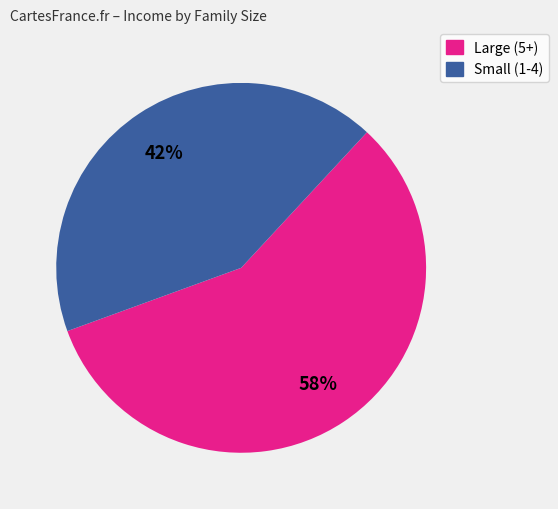

Is there a majority slice in this chart?

Yes